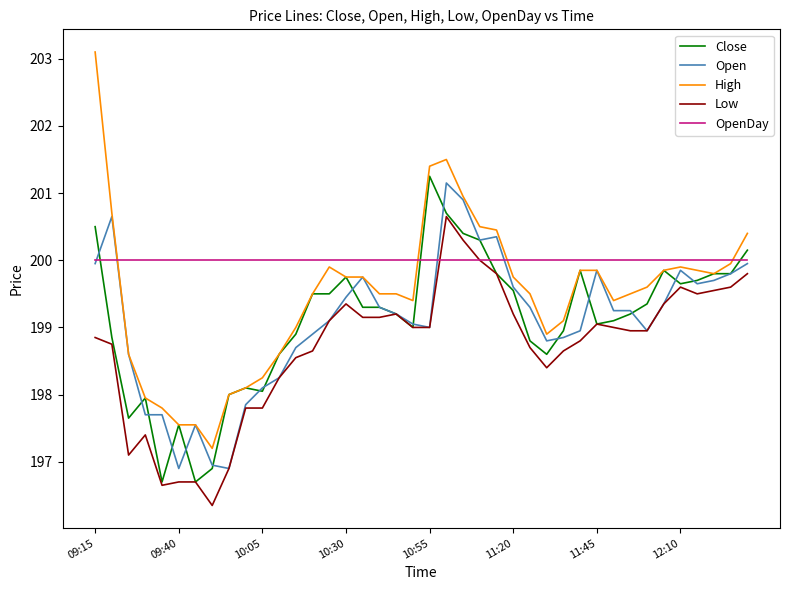

What is the maximum value shown in the chart?

203.1